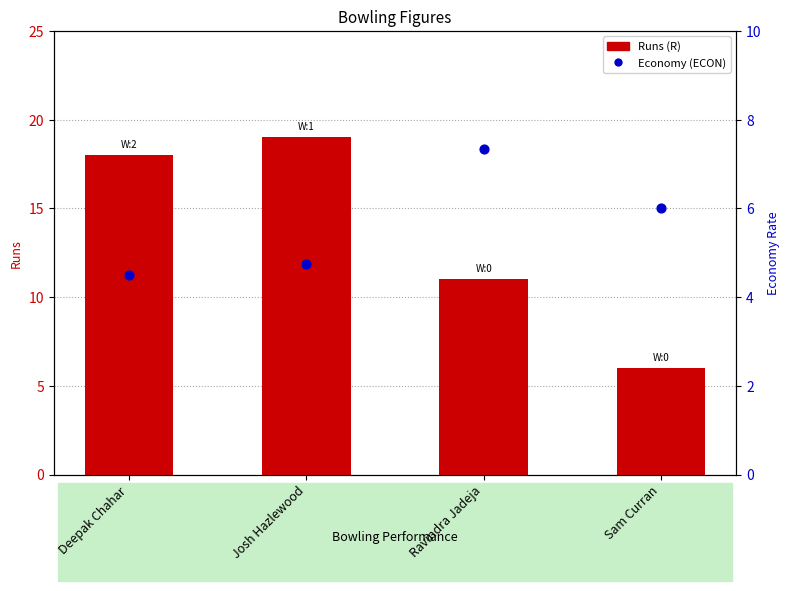

Which series has the widest spread of Y values?

Runs (R)